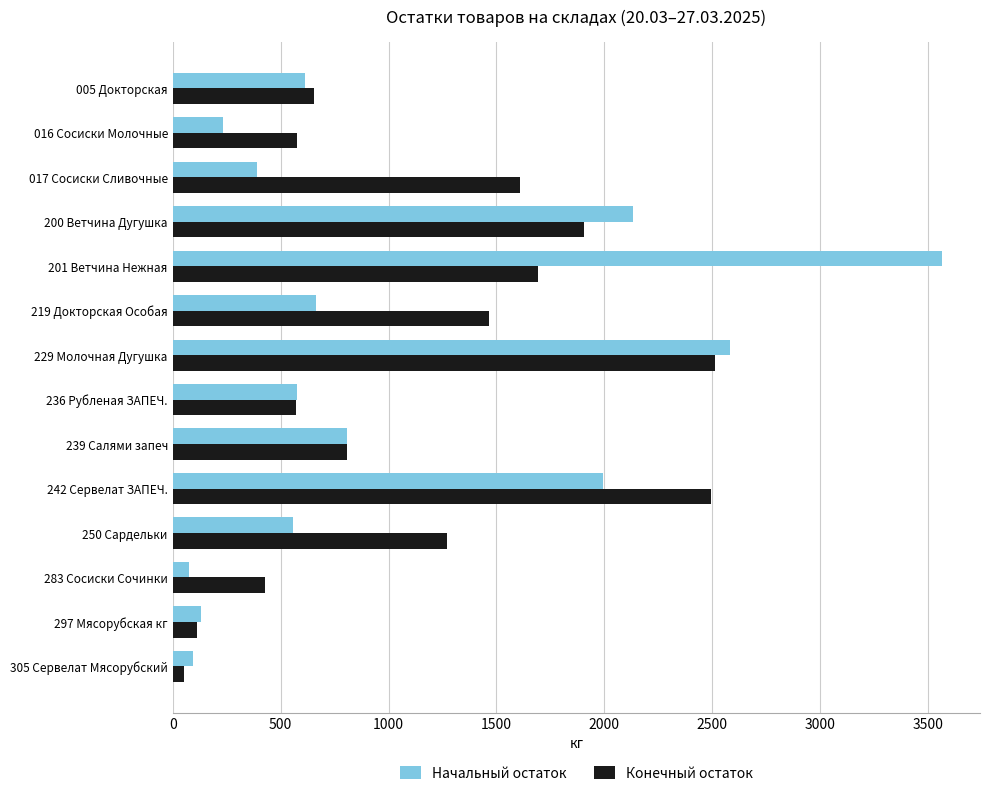

Rank the series by their maximum value, from highest to lowest.

Начальный остаток, Конечный остаток